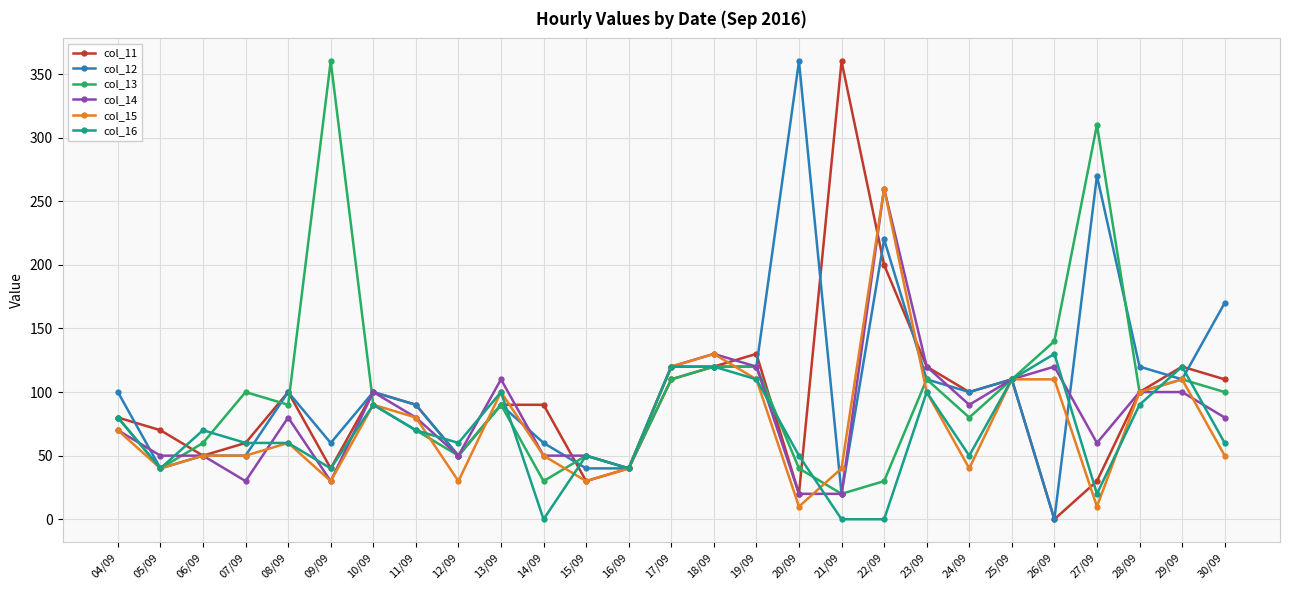

What is the sum of all col_16 values?

1840